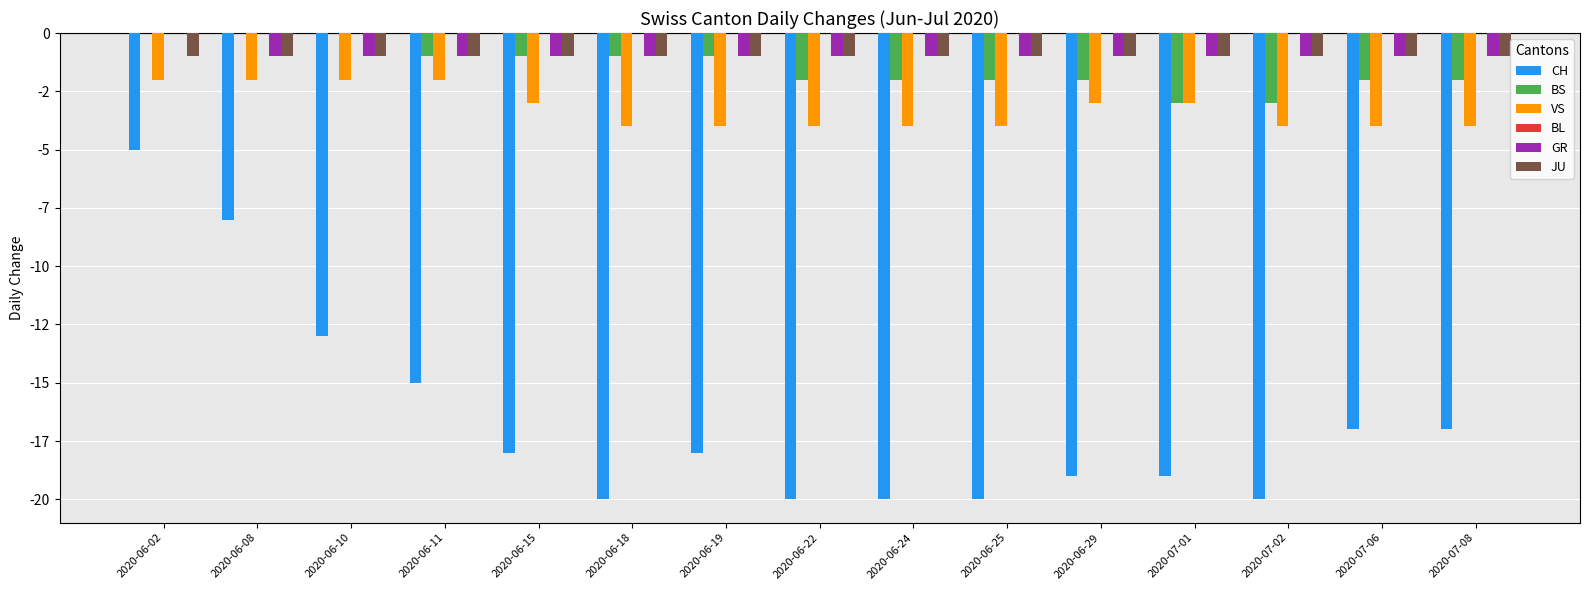

What is the average value of the GR series?

-1